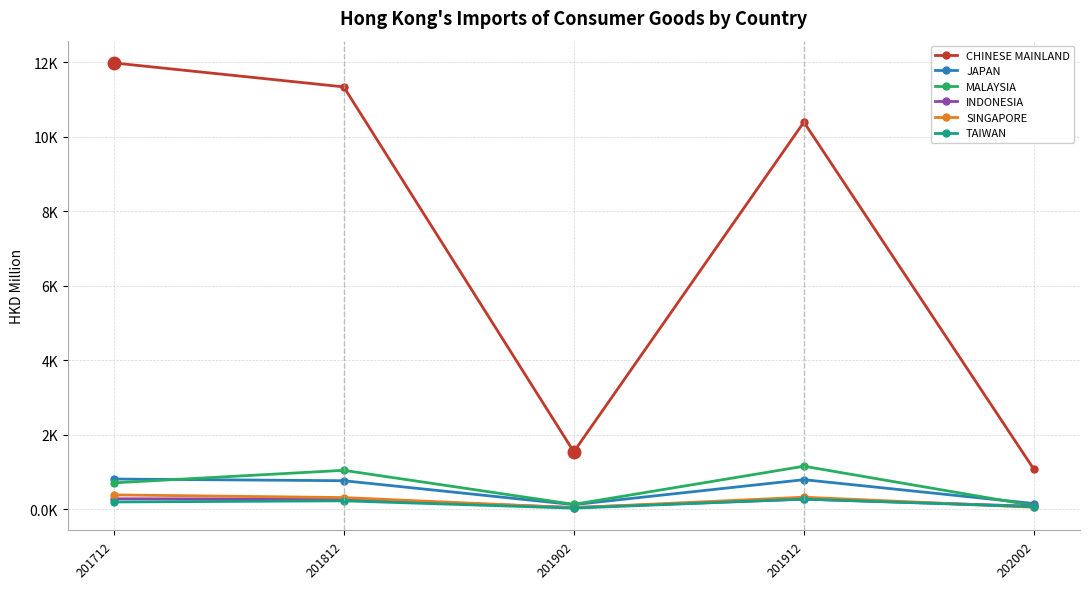

Where is MALAYSIA nearest to the value 621?

201712